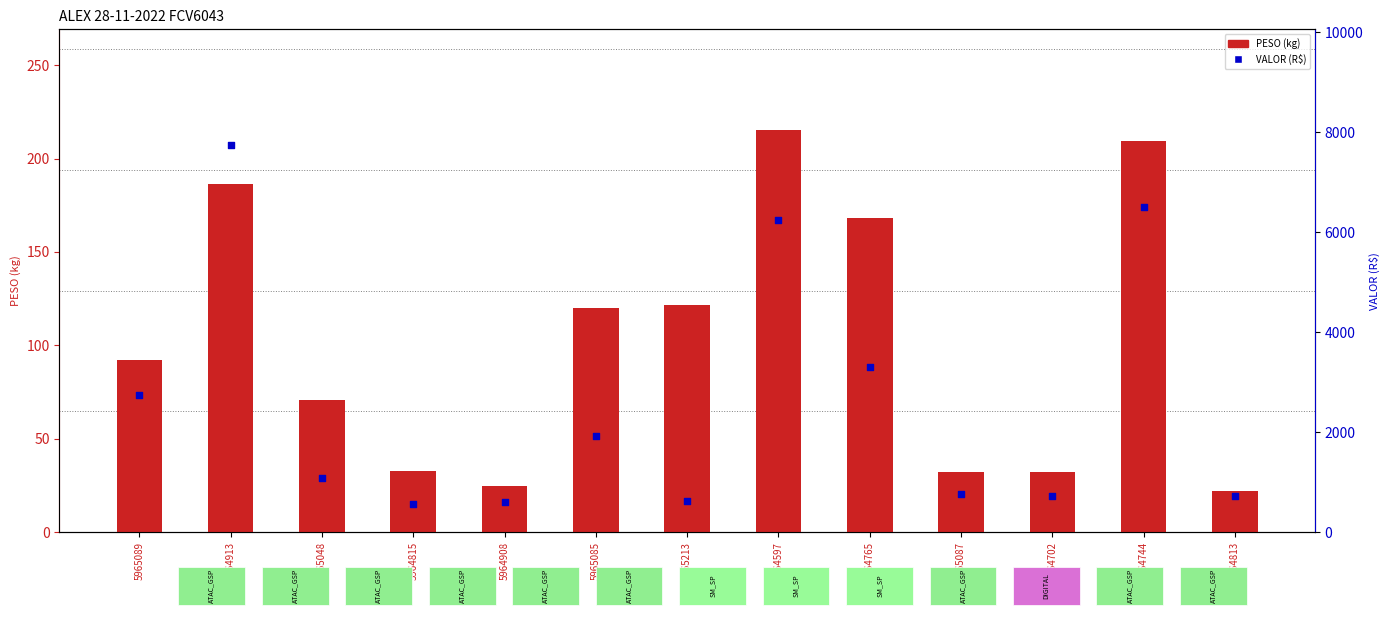

Which series has the widest spread of Y values?

VALOR (R$)